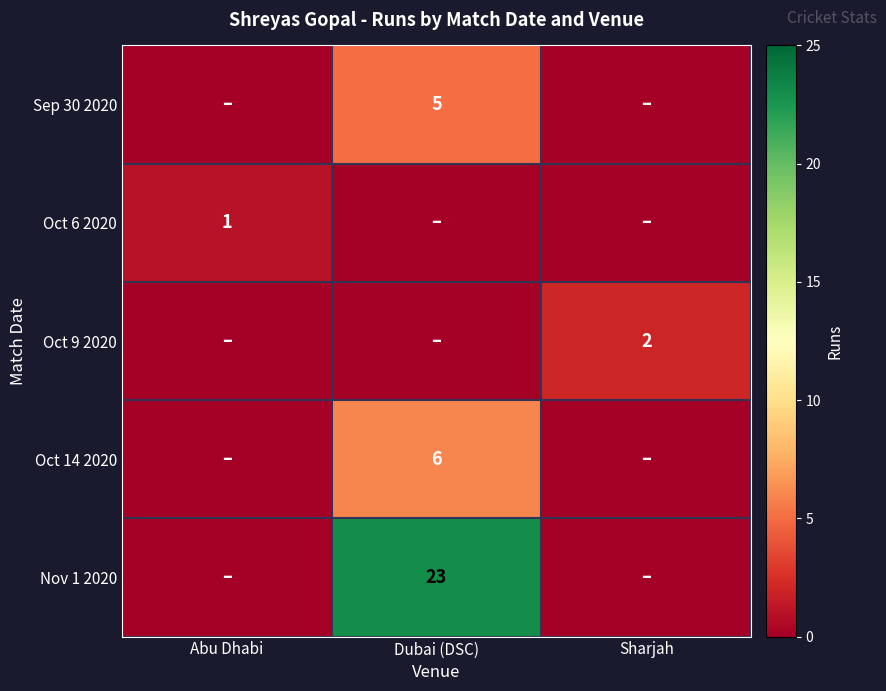

Where is Sep 30 2020 nearest to the value 2?

Abu Dhabi